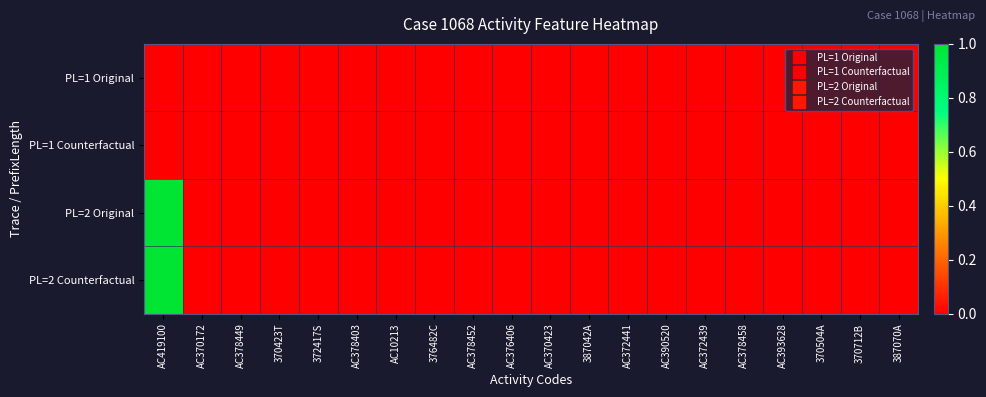

What is the maximum value shown in the chart?

1